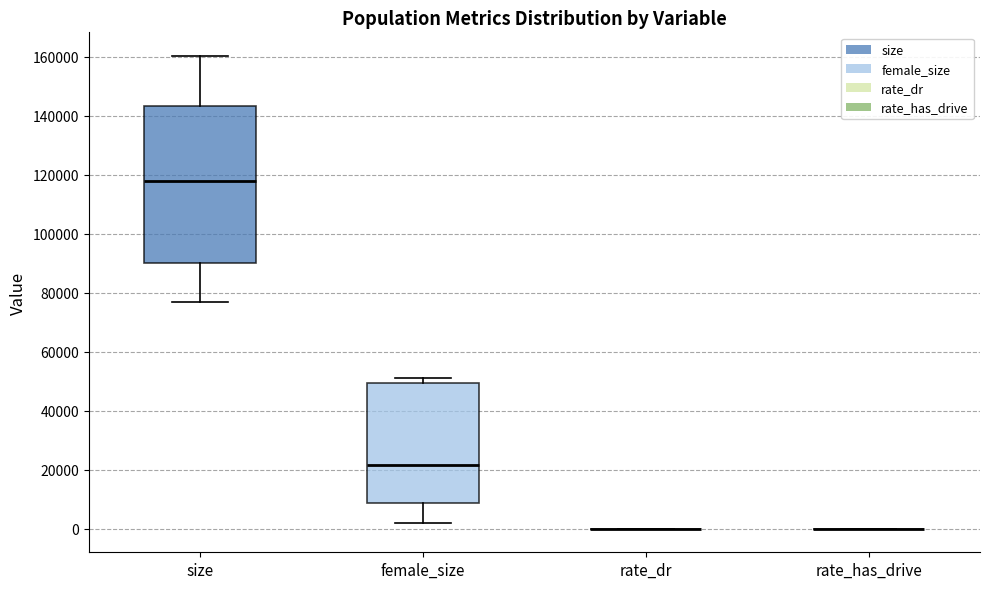

Comparing the boxes themselves (not the whiskers), which one is the tallest?

size